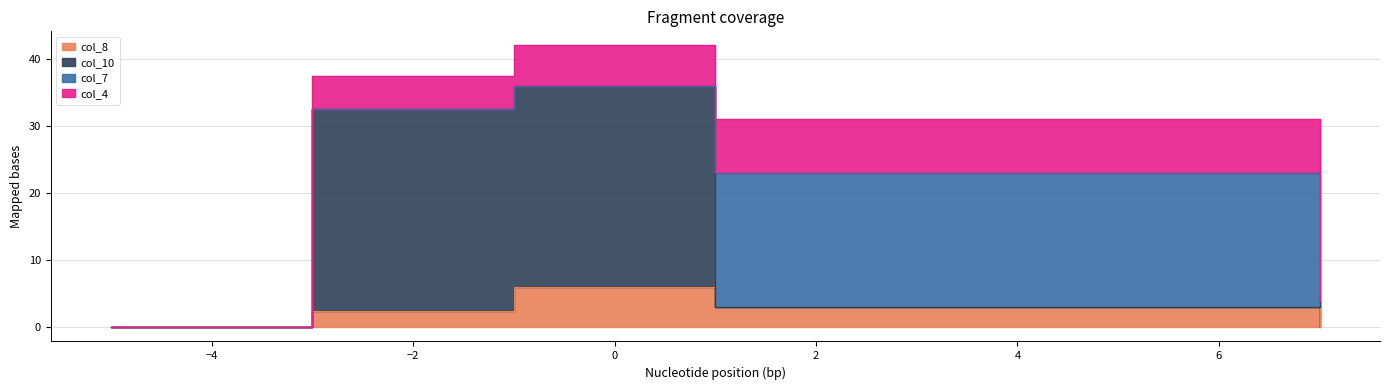

At which label does col_4 first exceed 5?

1